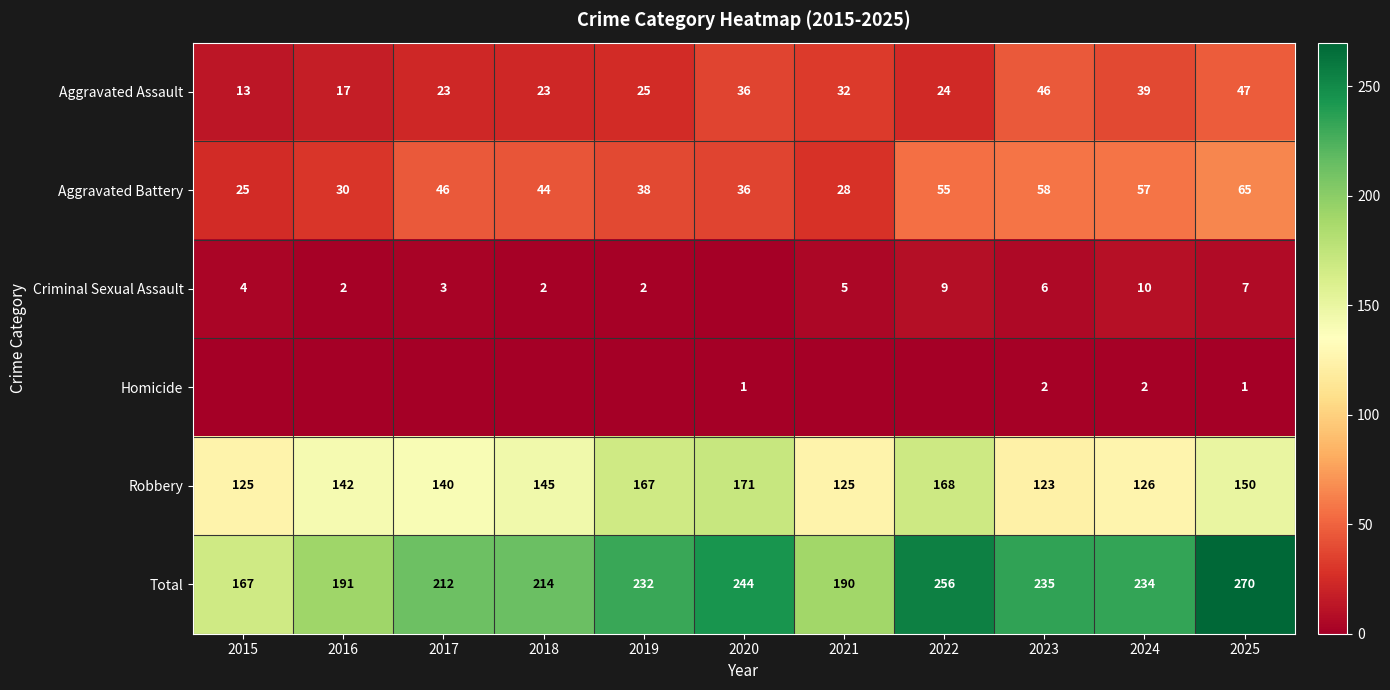

At how many categories does at least one series exceed 150?

11